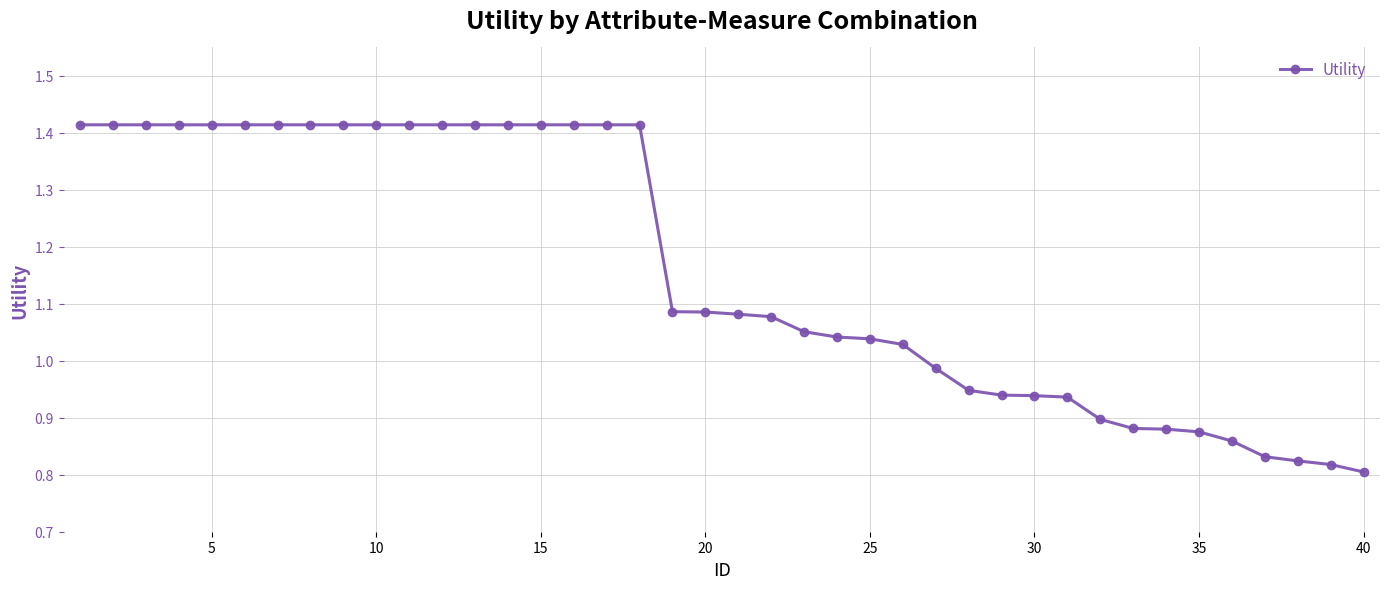

What is the difference between the maximum and second lowest values?

0.6